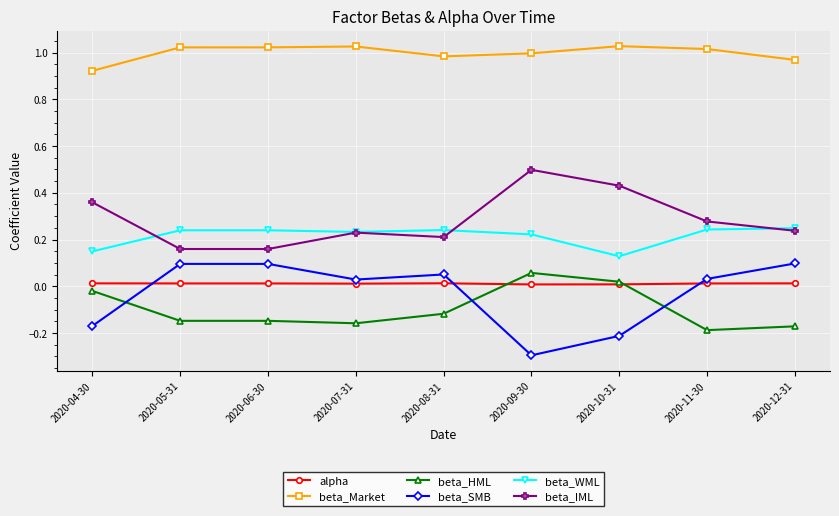

At which category is the sum across all series the highest?

2020-09-30